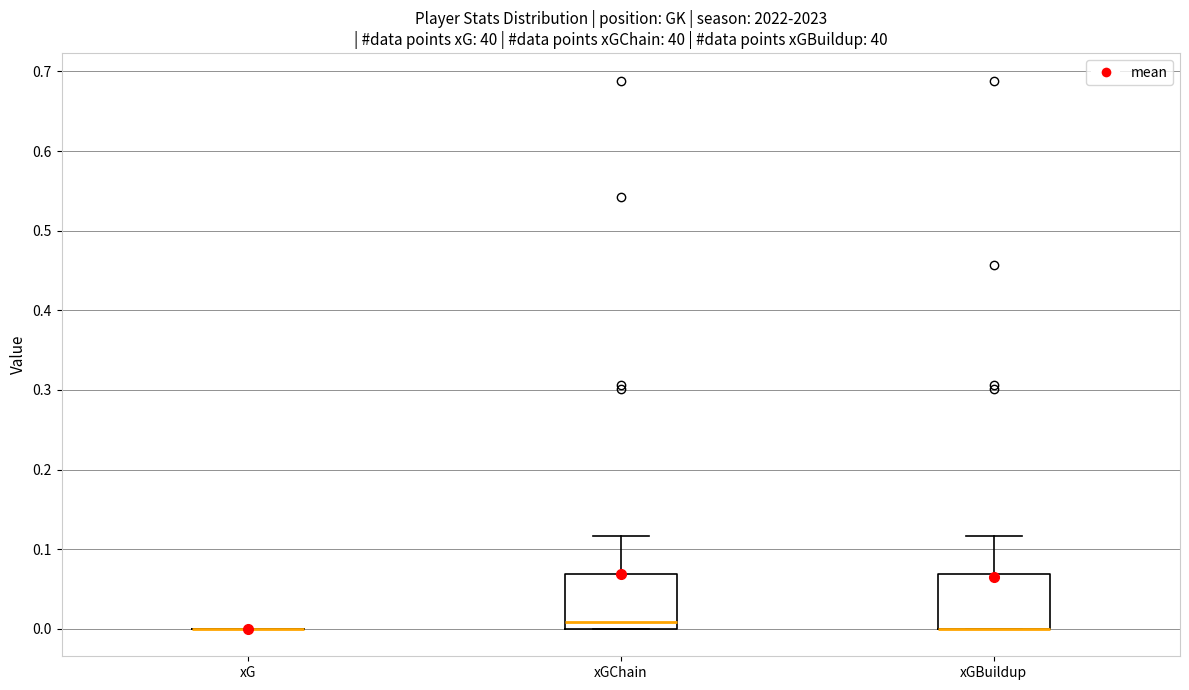

Reading left to right, read every box against the y-axis: the position of its median line, the range the box covers, and the ends of its whiskers. The values are not printed on the chart, so give them approximately, as read against the axis.

xG: box collapsed to a line at 0.00, whiskers 0.00 to 0.00
xGChain: median 0.01, box 0.00 to 0.07, whiskers 0.00 to 0.12
xGBuildup: median 0.00 (drawn on the box's lower edge), box 0.00 to 0.07, whiskers 0.00 to 0.12